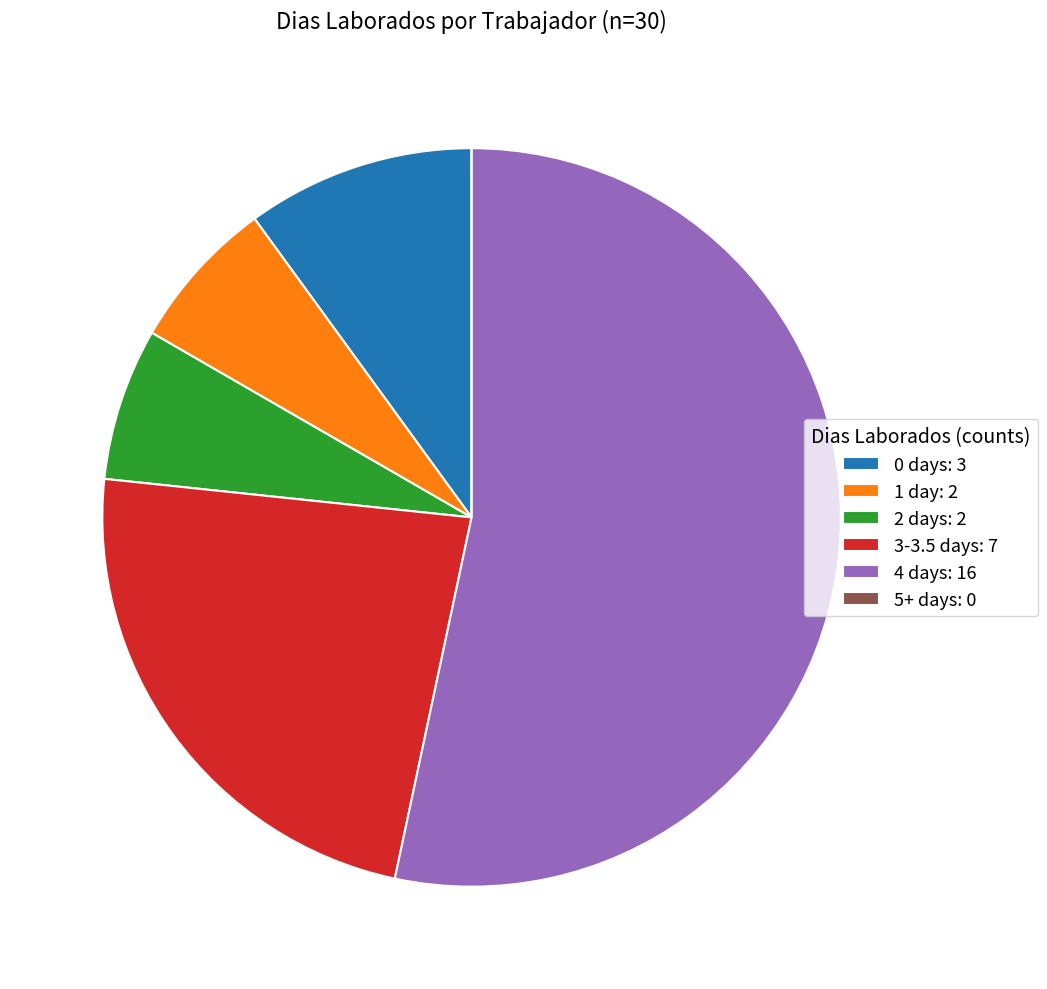

Is there any slice that represents more than half of the pie?

Yes